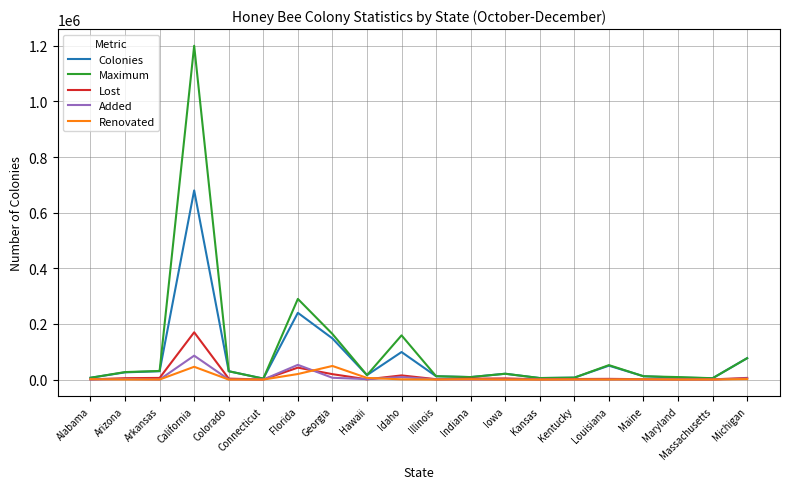

What is the difference between the maximum and minimum values in the Colonies series?

676500